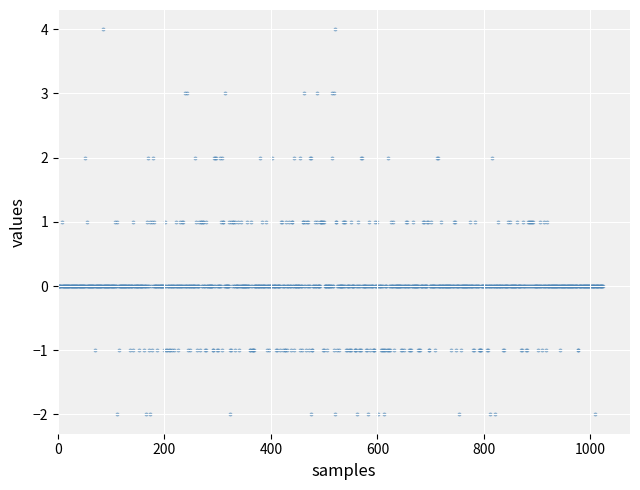

What is the range of Y values (max minus min)?

6